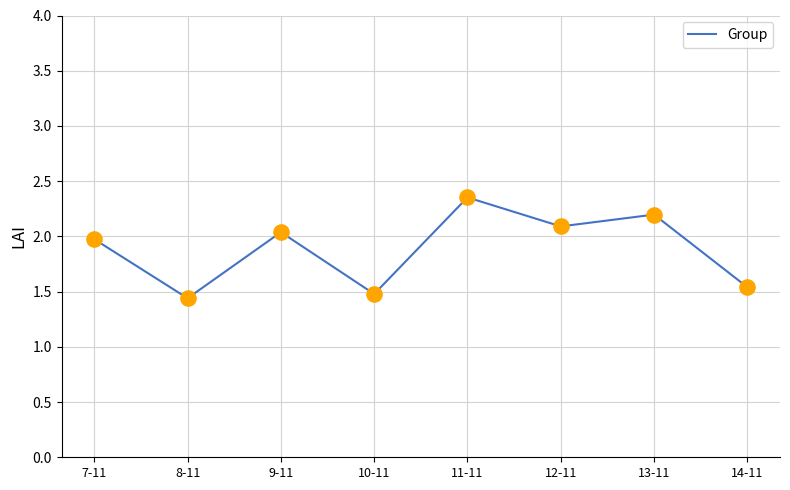

Which has a higher value, 7-11 or 9-11?

9-11